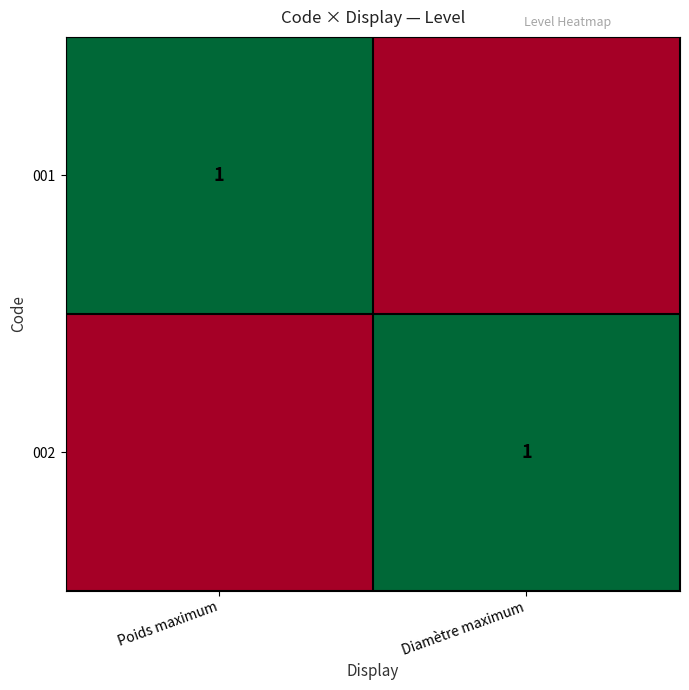

Is it true that 002 equals 0 at Diamètre maximum?

False